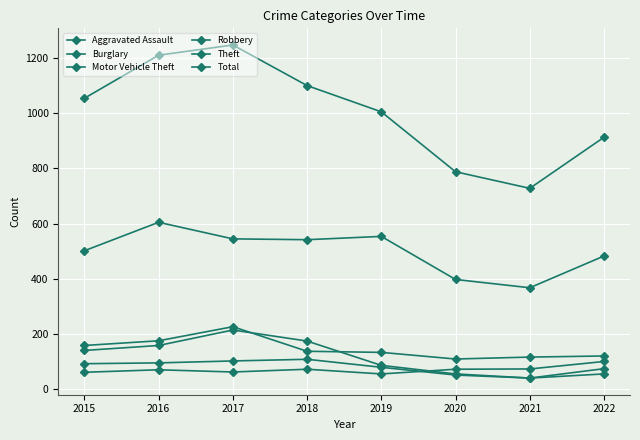

List the labels in order of Robbery value, smallest first.

2021, 2020, 2022, 2019, 2015, 2016, 2017, 2018